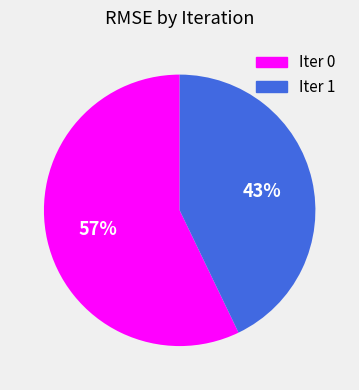

To the nearest percent, what is the difference between the largest and smallest slice percentages?

14%